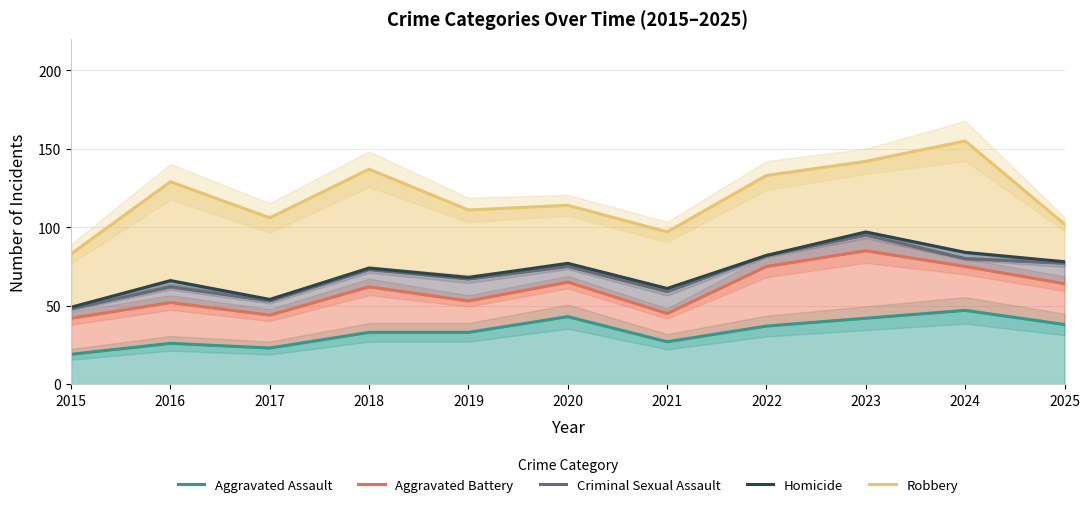

At how many categories does at least one series exceed 131?

4